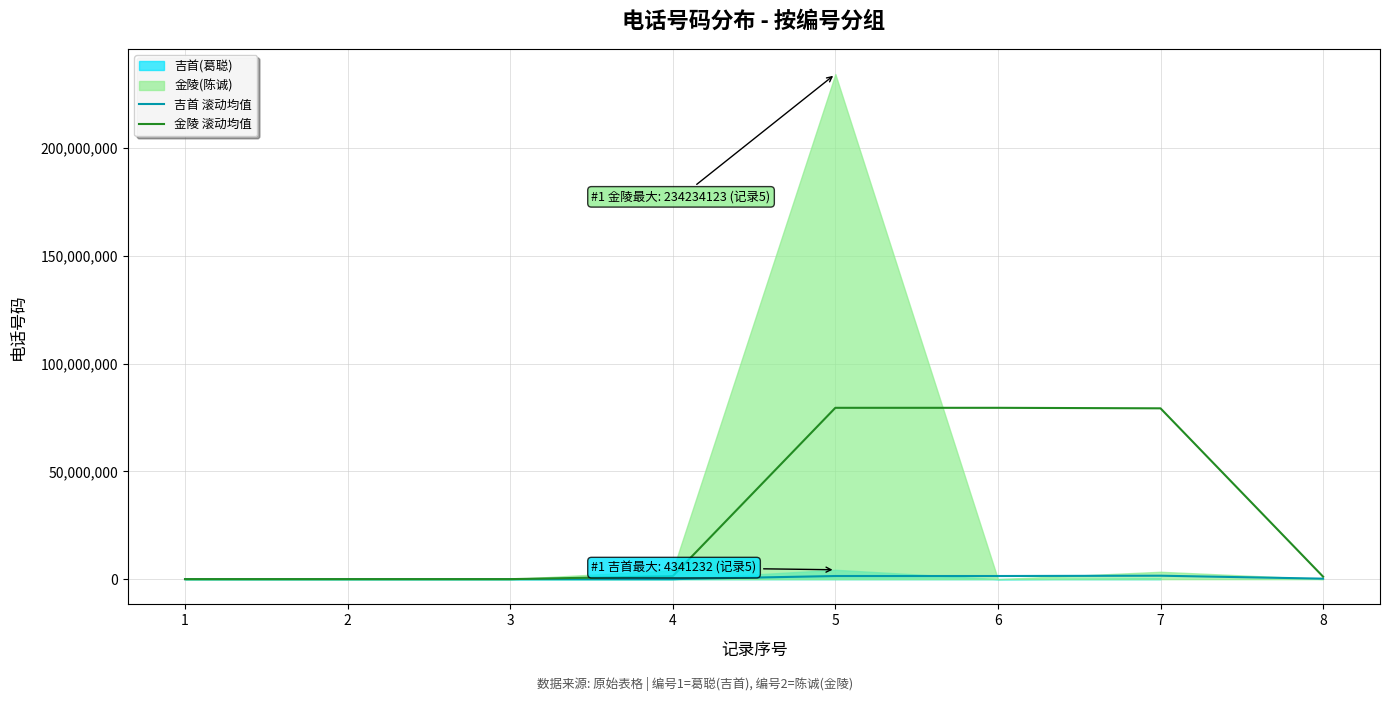

Which has a higher value, 7 or 4?

7